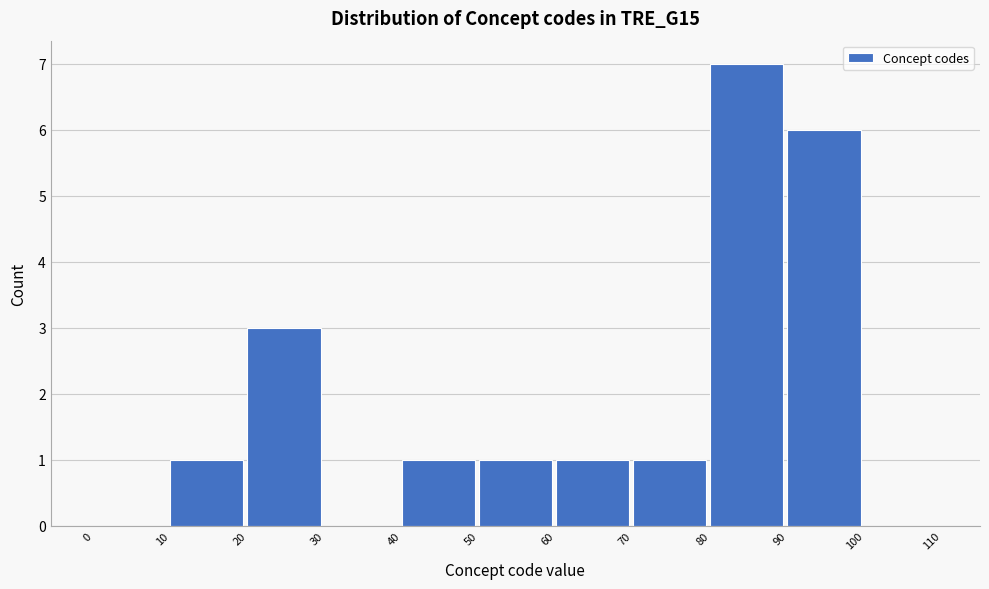

Which range on the x-axis has the tallest bar?

80 to 90